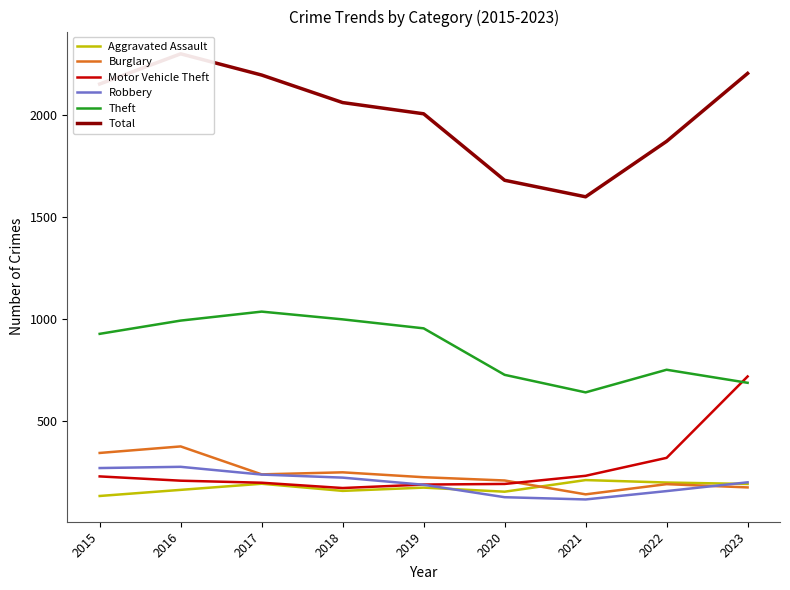

True or false: Motor Vehicle Theft and Total cross at least once.

False